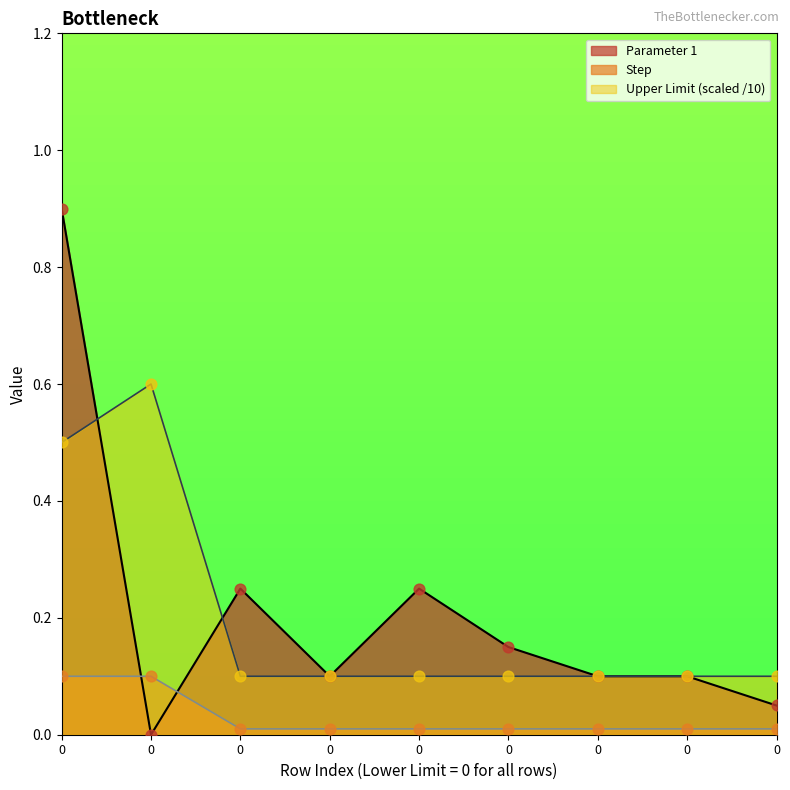

What are all the series names shown in the legend?

Parameter 1, Step, Upper Limit (scaled /10)